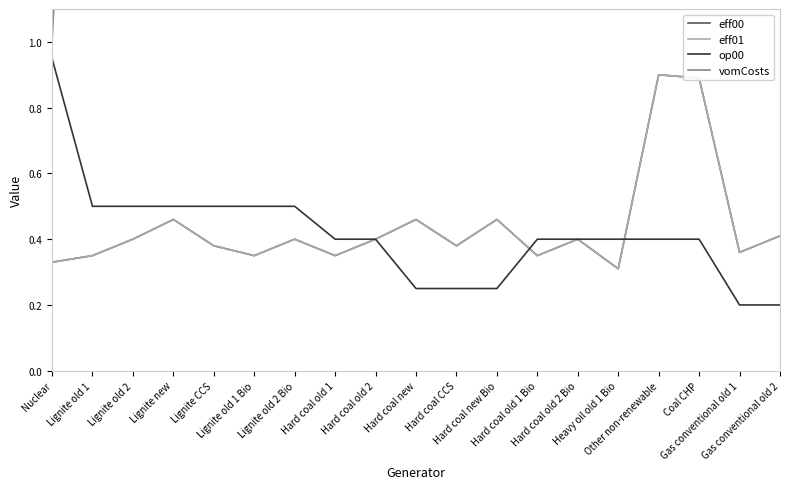

Which series has the largest range (max minus min)?

vomCosts